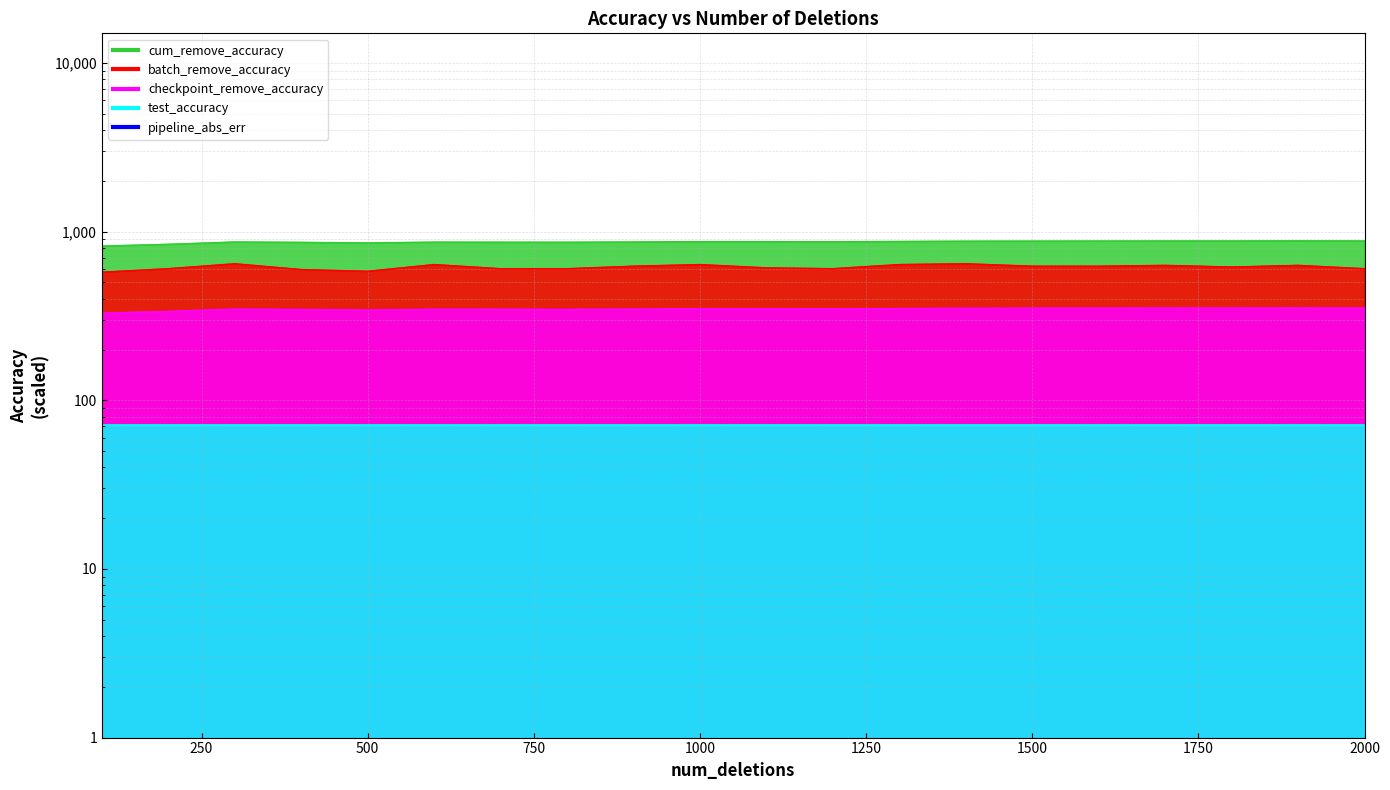

What is the spread (max minus min) of values at 2000?

527.7